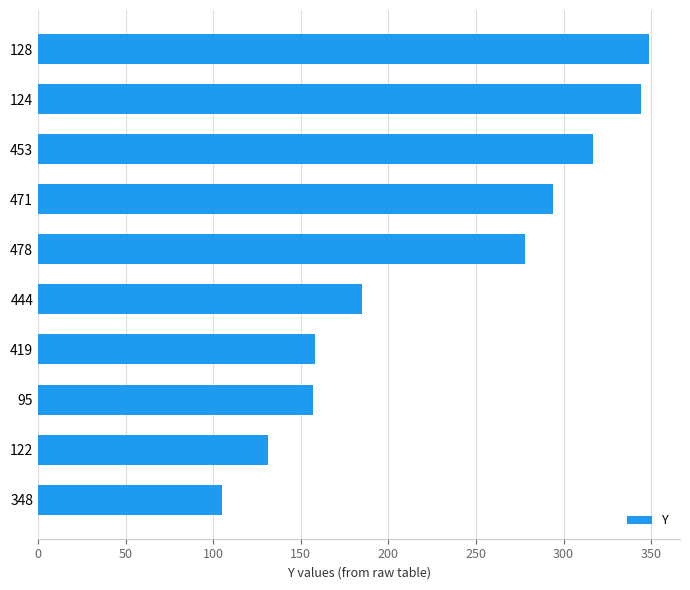

What value does the data have at 471, to the nearest 50?

300